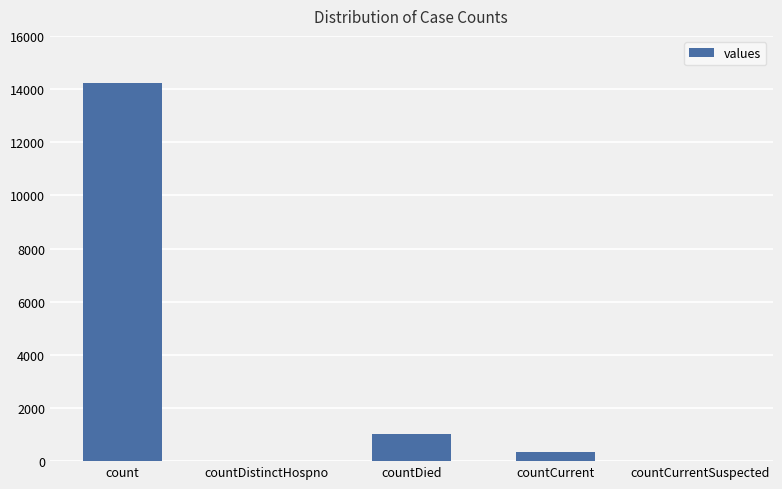

Reading left to right, list all the values displayed in this chart.

14243	0	1017	349	0